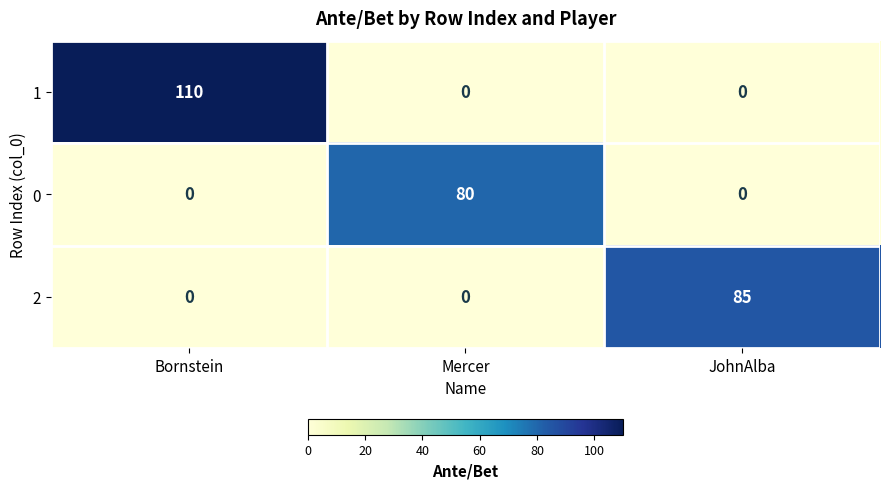

Which series has the widest spread of values?

1